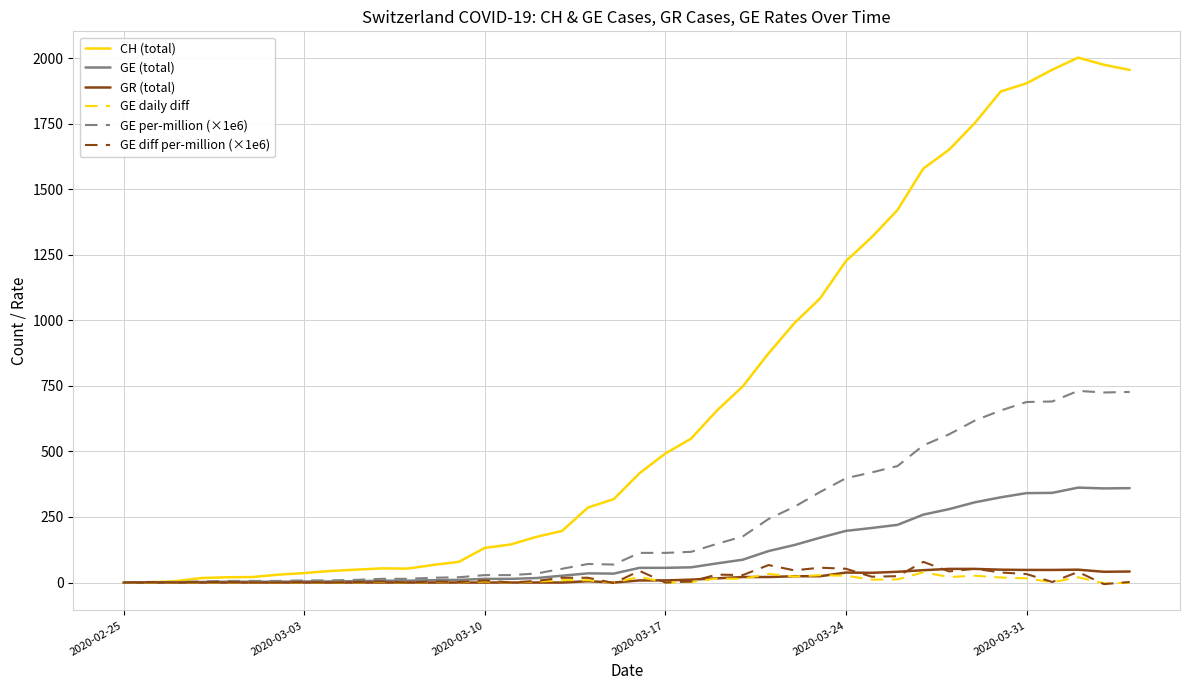

Which series has the largest total across all categories?

CH (total)